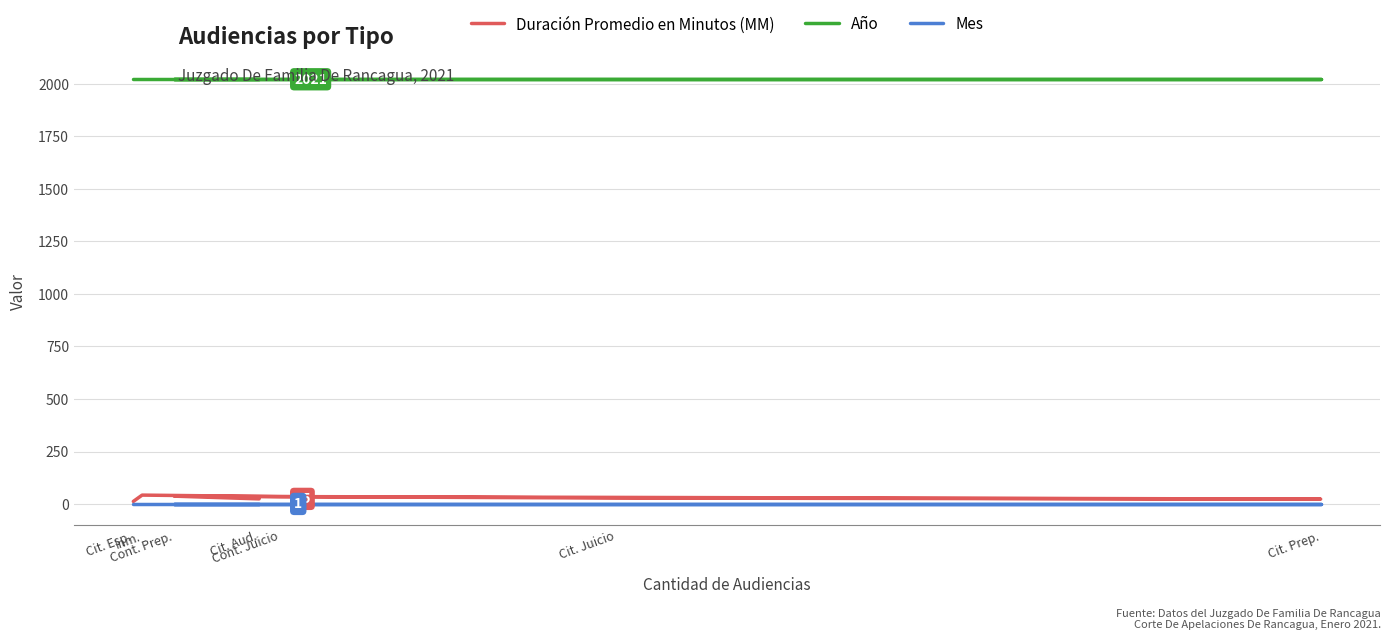

What is the minimum value for Mes?

1